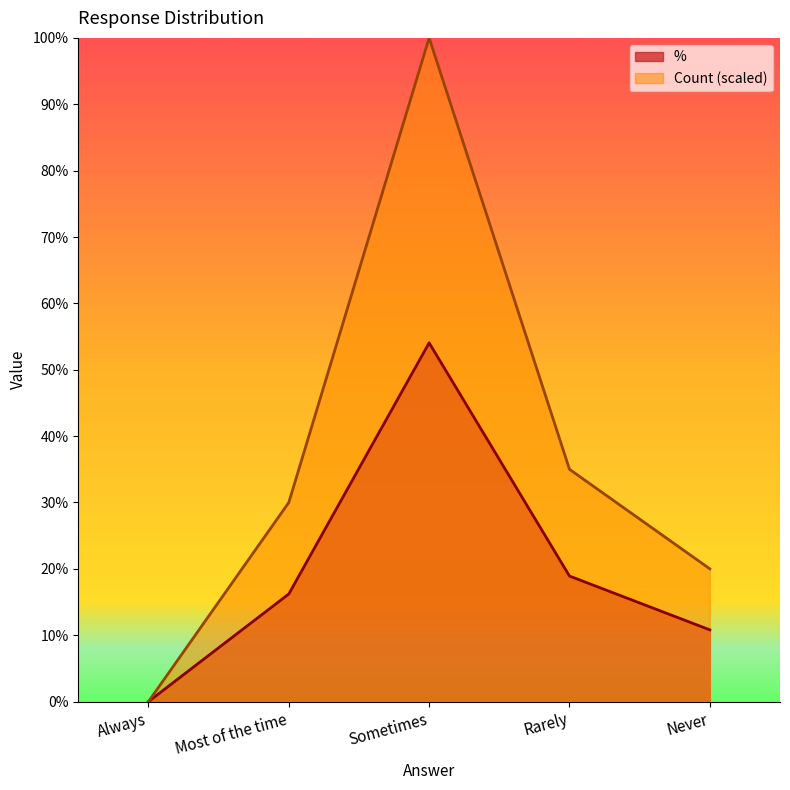

At which label is Count closest to 50?

Rarely